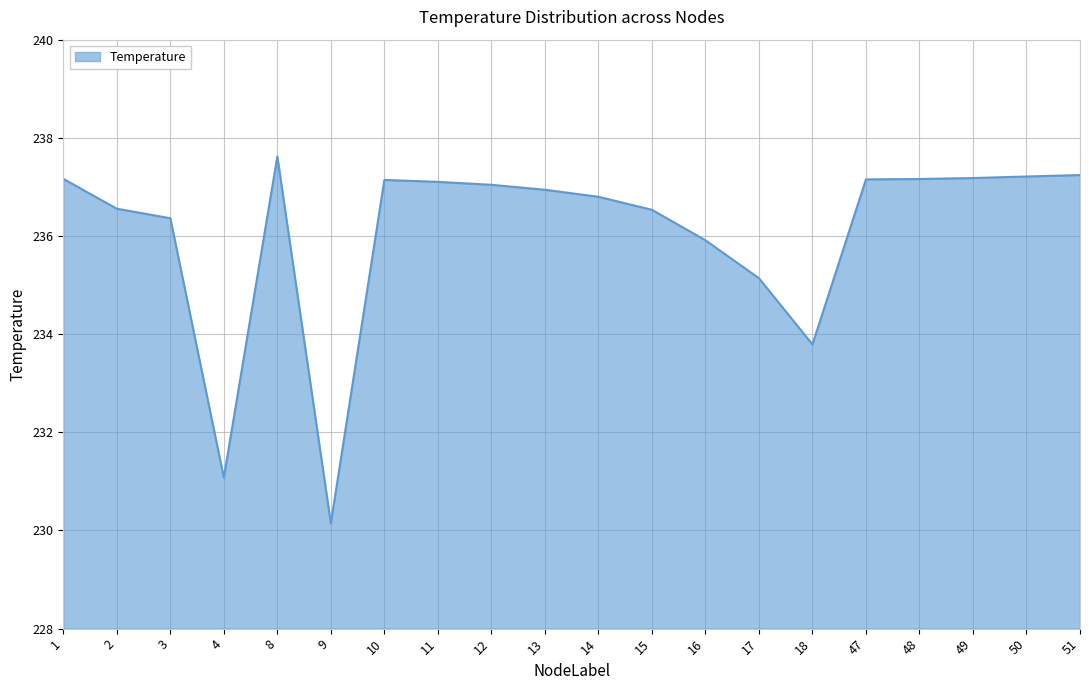

What is the ratio of the value at 16 to the value at 10?

1.0